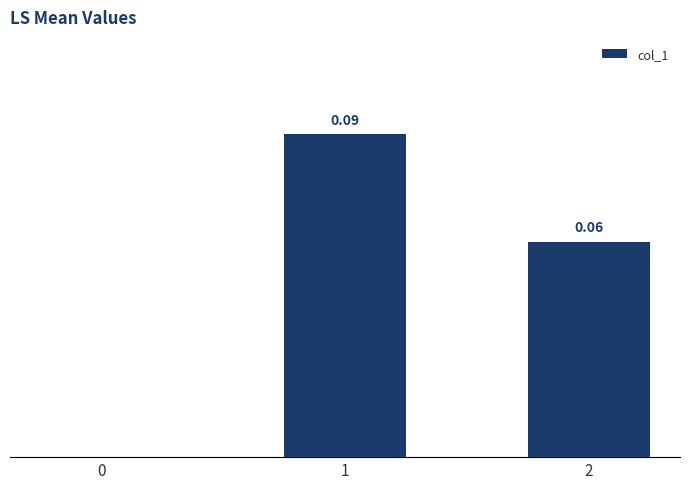

At which category does the chart reach its peak across all series?

1